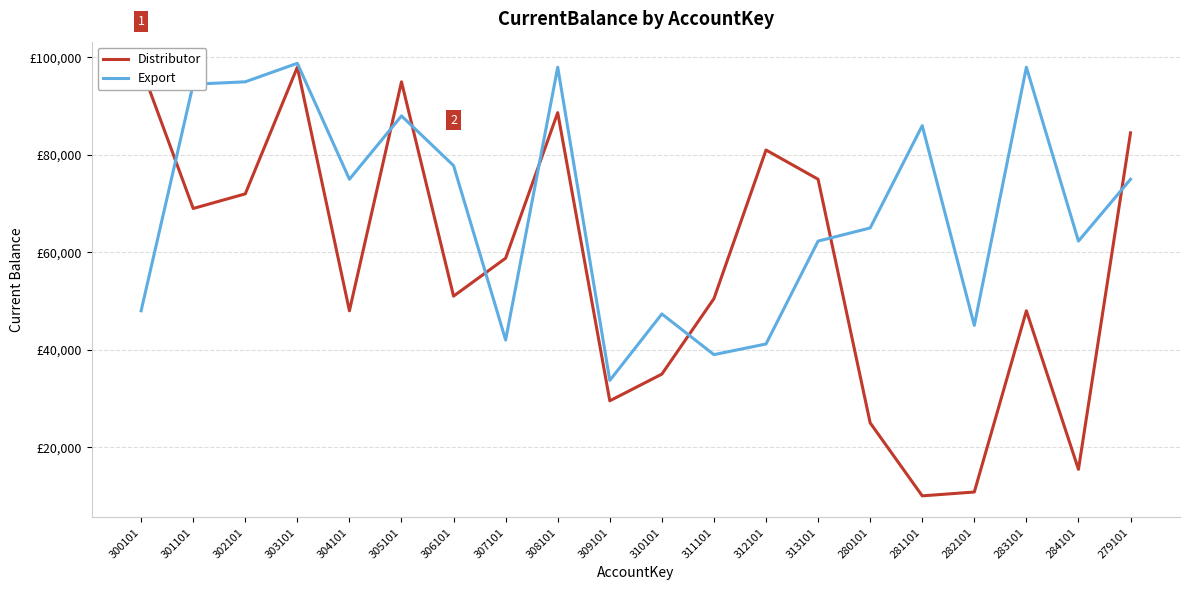

Count the number of categories in the chart.

20